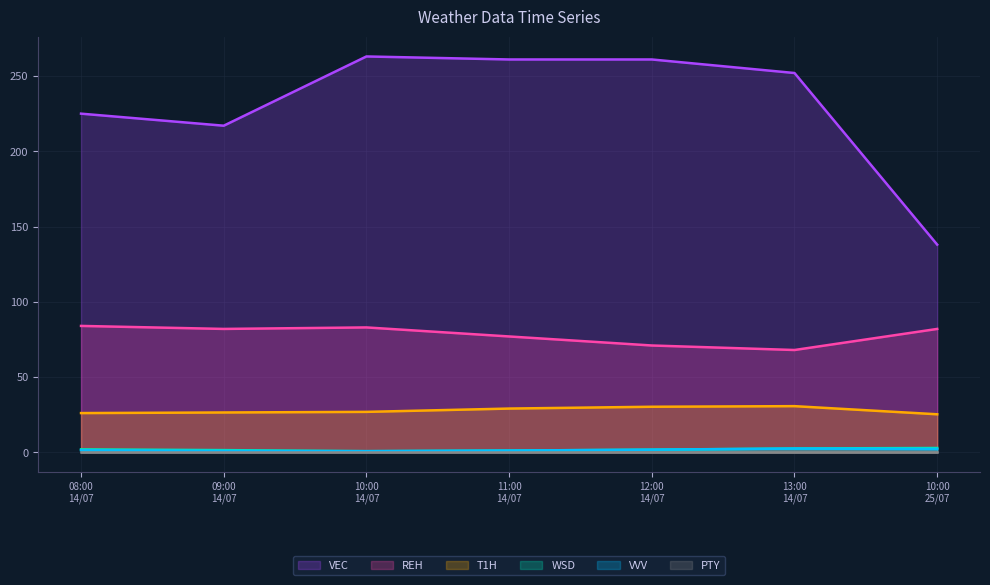

Which series has the largest total across all categories?

VEC